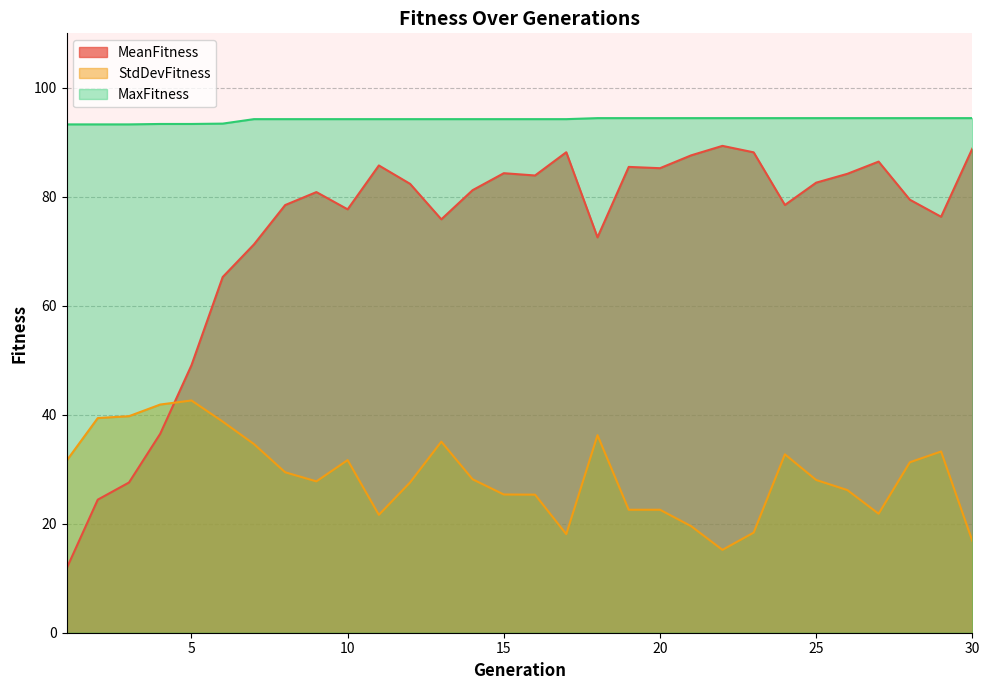

Reading left to right, list all the values displayed in this chart.

MeanFitness: 11.8	24.4	27.6	36.5	49.1	65.3	71.3	78.5	80.9	77.7	85.8	82.4	75.9	81.2	84.3	83.9	88.2	72.6	85.5	85.2	87.6	89.3	88.2	78.5	82.6	84.2	86.5	79.5	76.3	88.8
StdDevFitness: 31.6	39.4	39.7	41.9	42.6	38.7	34.6	29.4	27.8	31.7	21.6	27.6	35.1	28.2	25.4	25.3	18.1	36.3	22.6	22.6	19.5	15.2	18.4	32.7	28.0	26.2	21.8	31.3	33.3	16.9
MaxFitness: 93.3	93.3	93.3	93.4	93.4	93.4	94.3	94.3	94.3	94.3	94.3	94.3	94.3	94.3	94.3	94.3	94.3	94.4	94.4	94.4	94.4	94.4	94.4	94.4	94.4	94.4	94.4	94.4	94.4	94.4